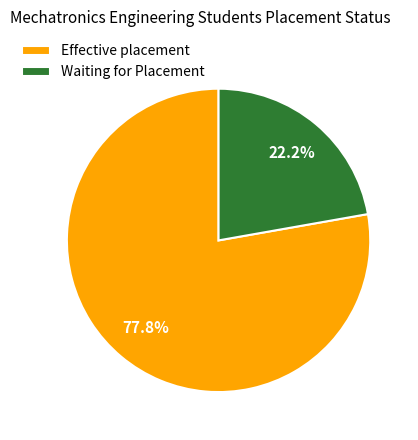

To the nearest percent, what percentage of the pie is Effective placement?

78%